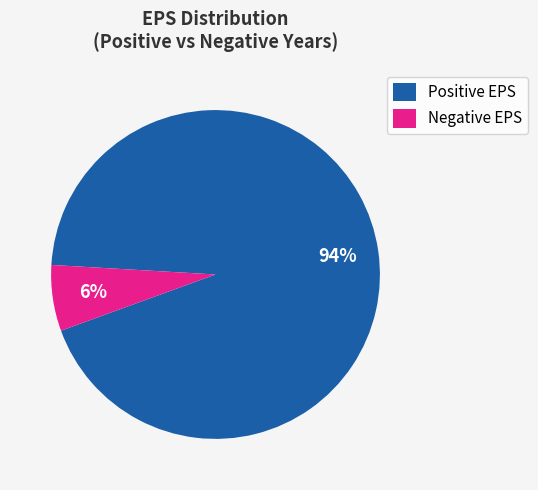

Which slice is the smallest?

Negative EPS